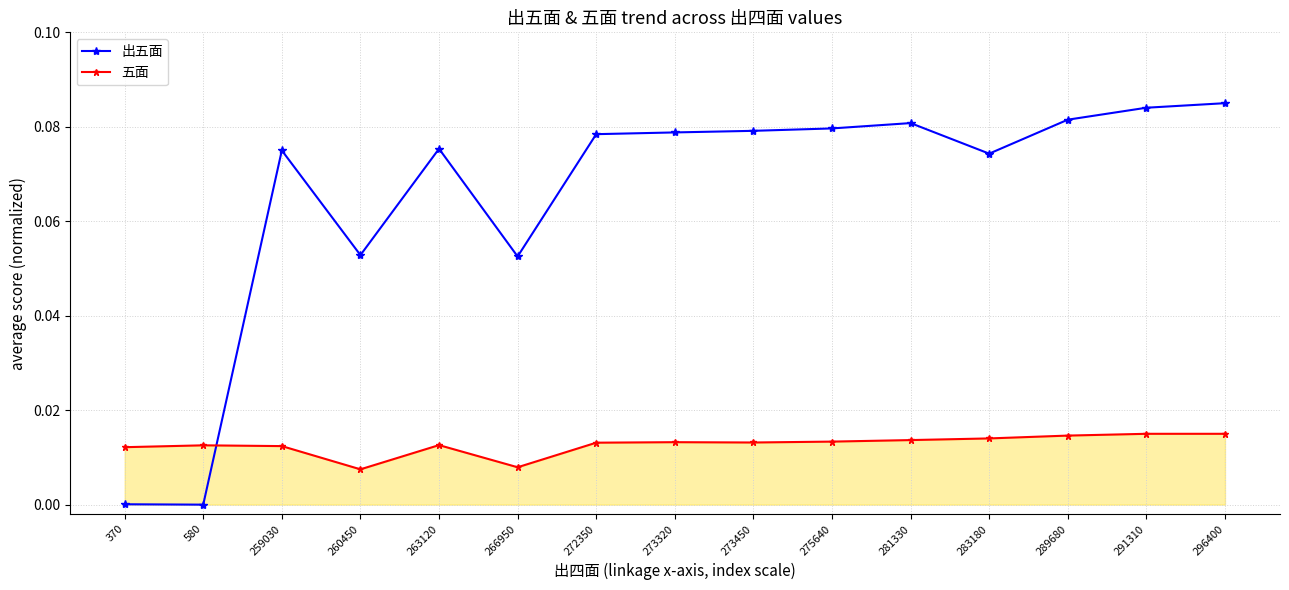

What is the sum of all 五面 values?

0.2